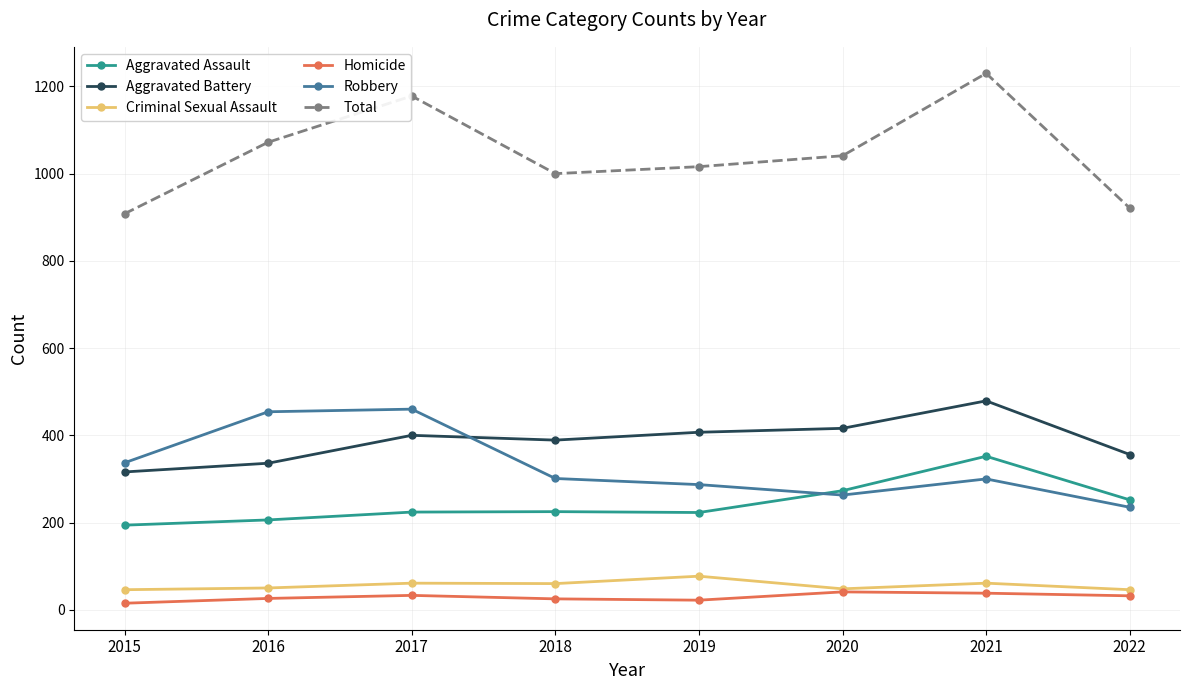

Which series has the widest spread of values?

Total